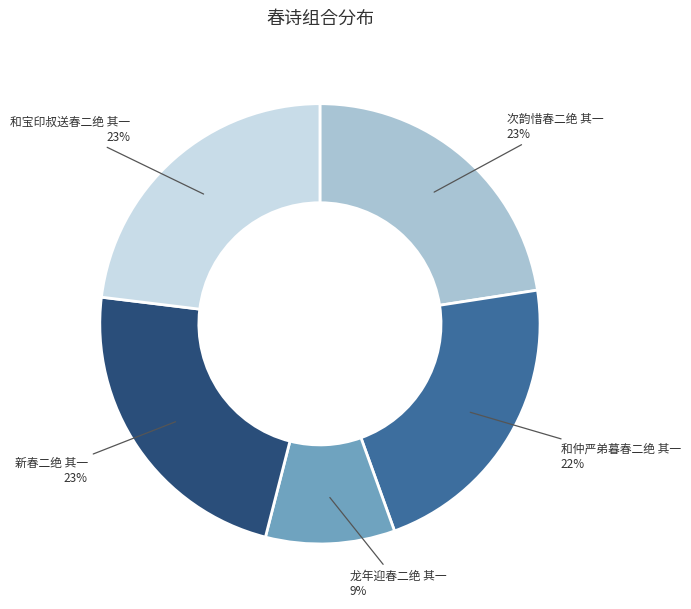

To the nearest percent, what is the average slice percentage?

20%